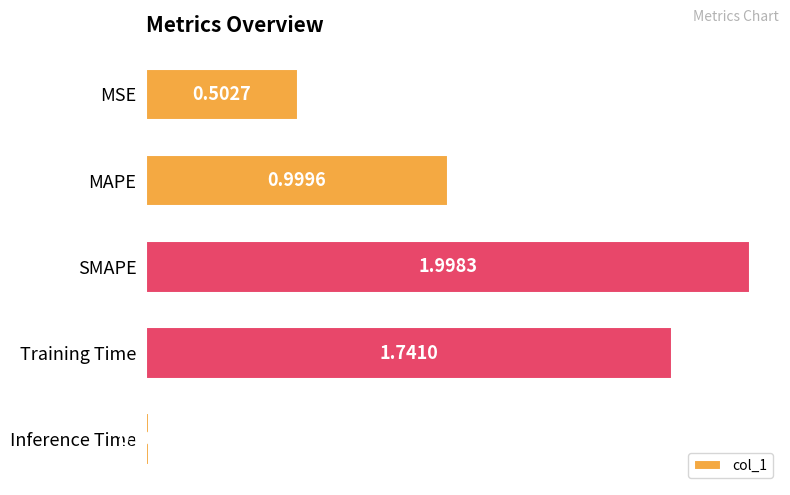

What is the label of the 5th bar from the top?

Inference Time